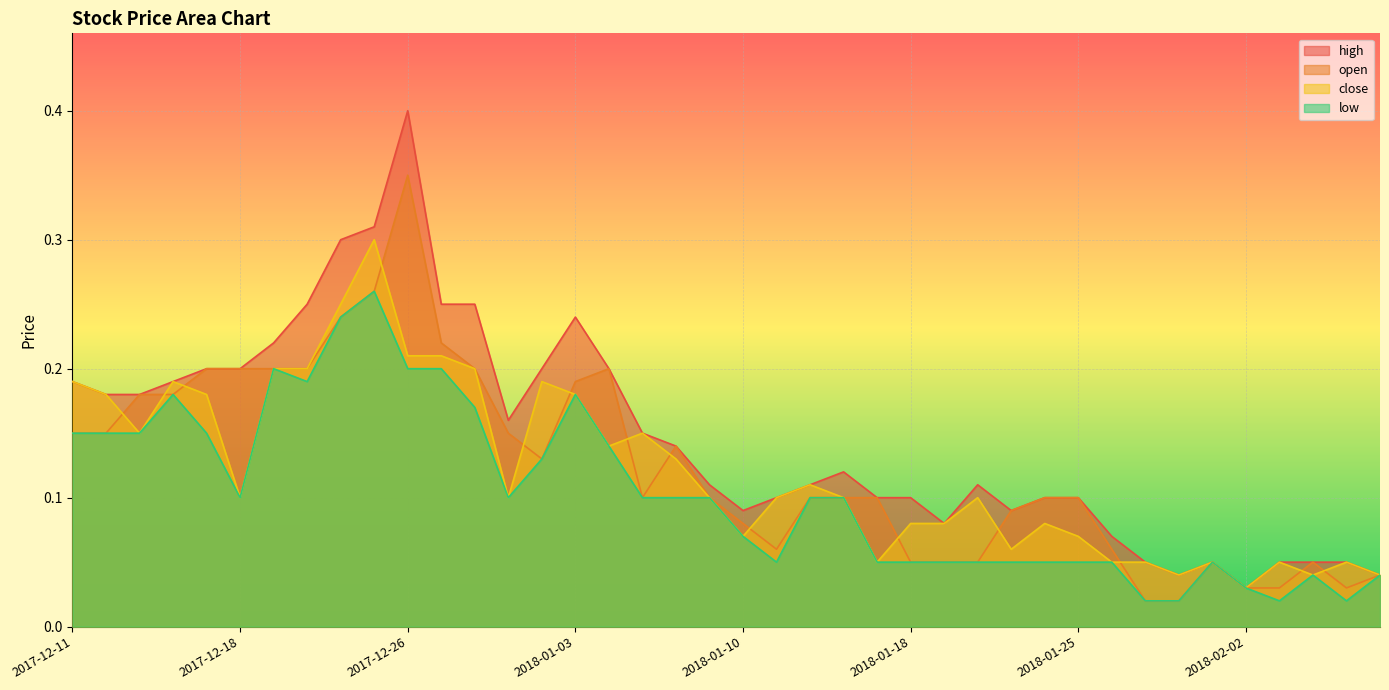

How many interior local valleys does the open series have?

4